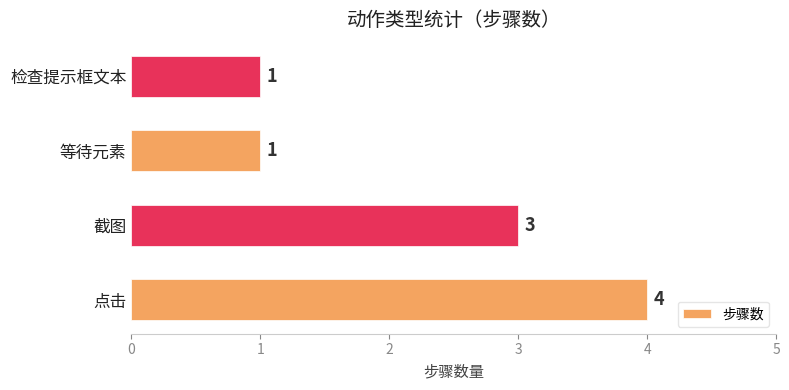

The value at 等待元素 is 1. True or false?

True